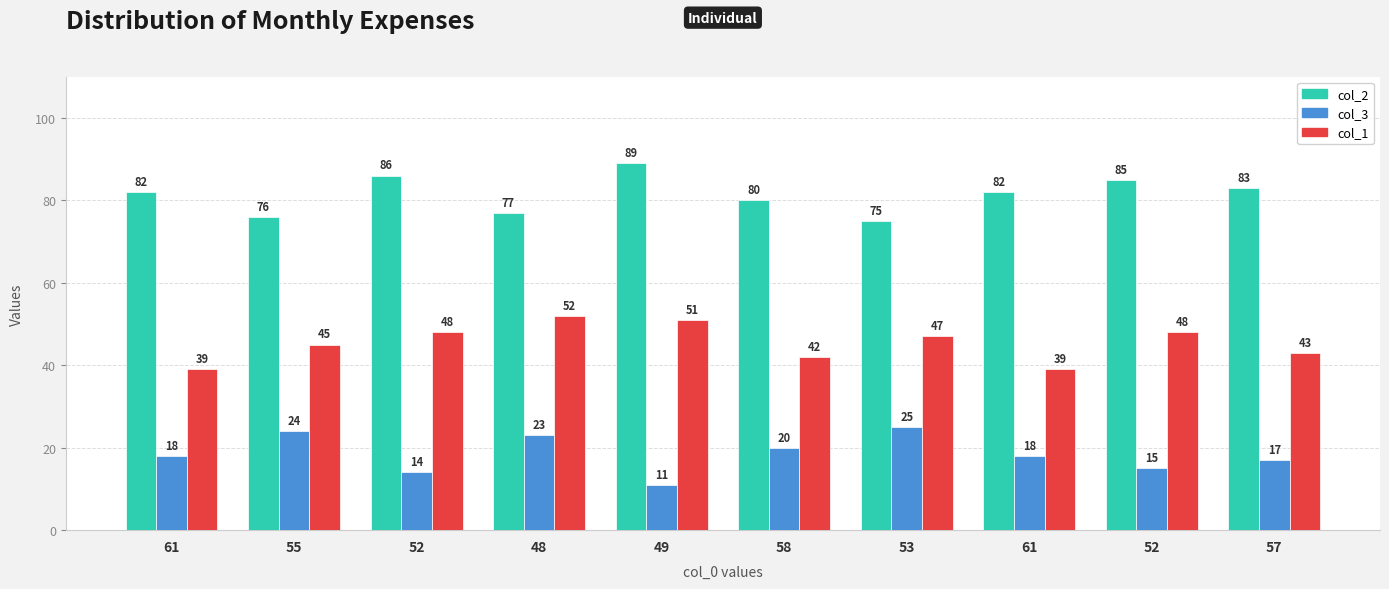

What are all the series names shown in the legend?

col_2, col_3, col_1